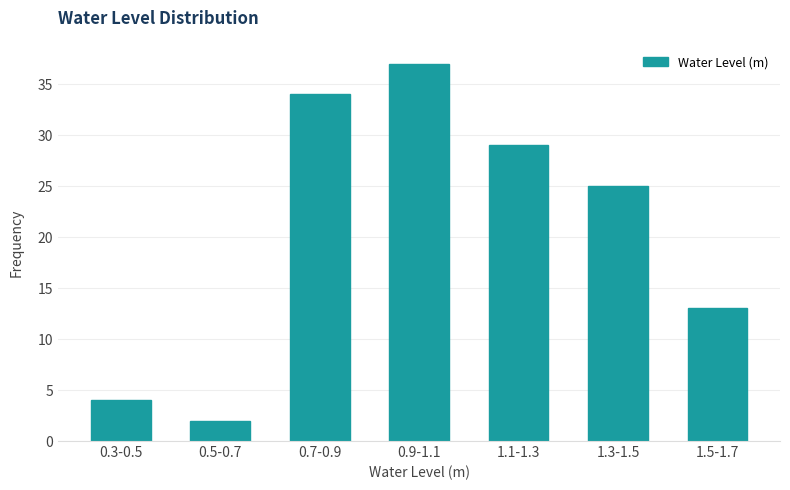

Reading left to right, list all the values displayed in this chart.

4	2	34	37	29	25	13